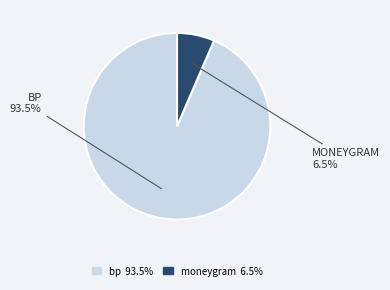

Which slice is the largest?

bp